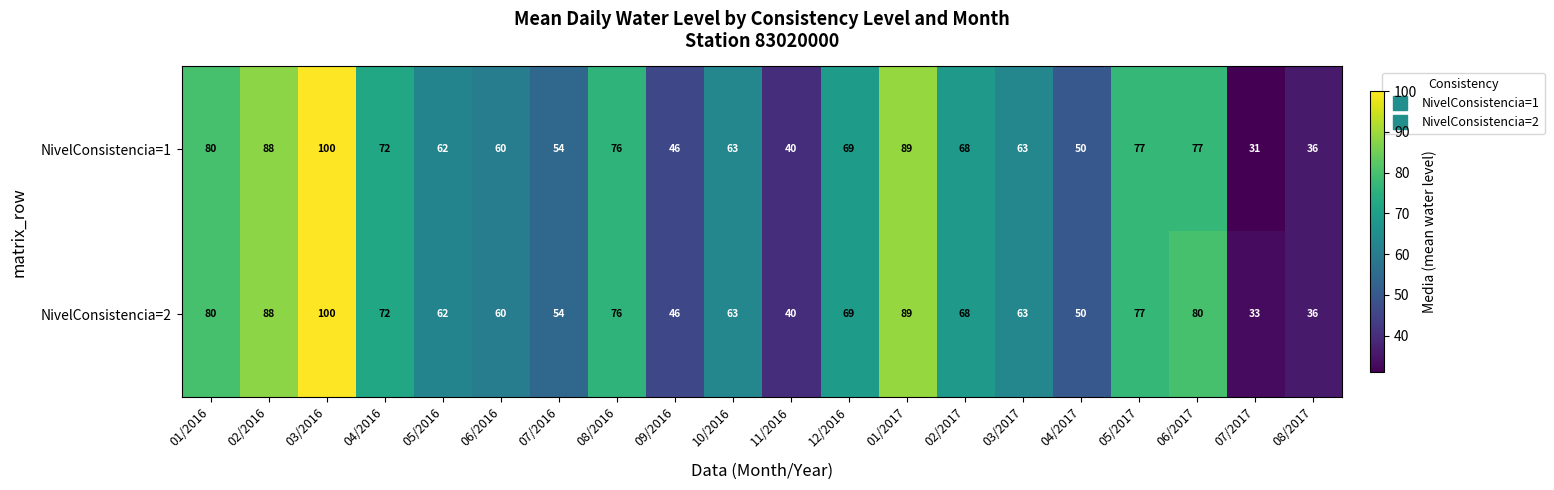

What is the difference between the NivelConsistencia=2 values at 05/2016 and 01/2016?

18